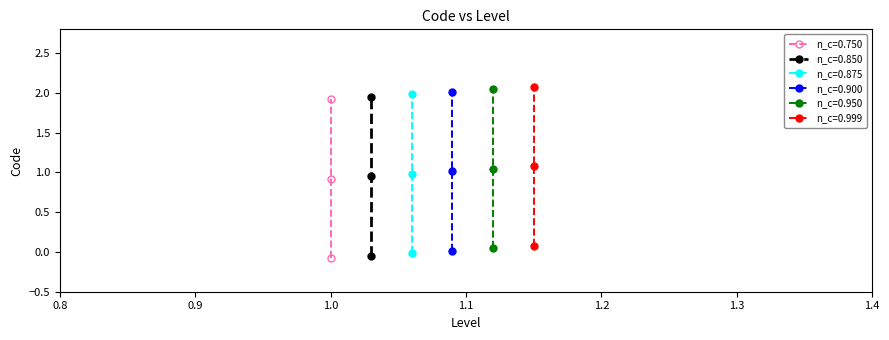

List the series in order of their overall mean, lowest first.

n_c=0.750, n_c=0.850, n_c=0.875, n_c=0.900, n_c=0.950, n_c=0.999